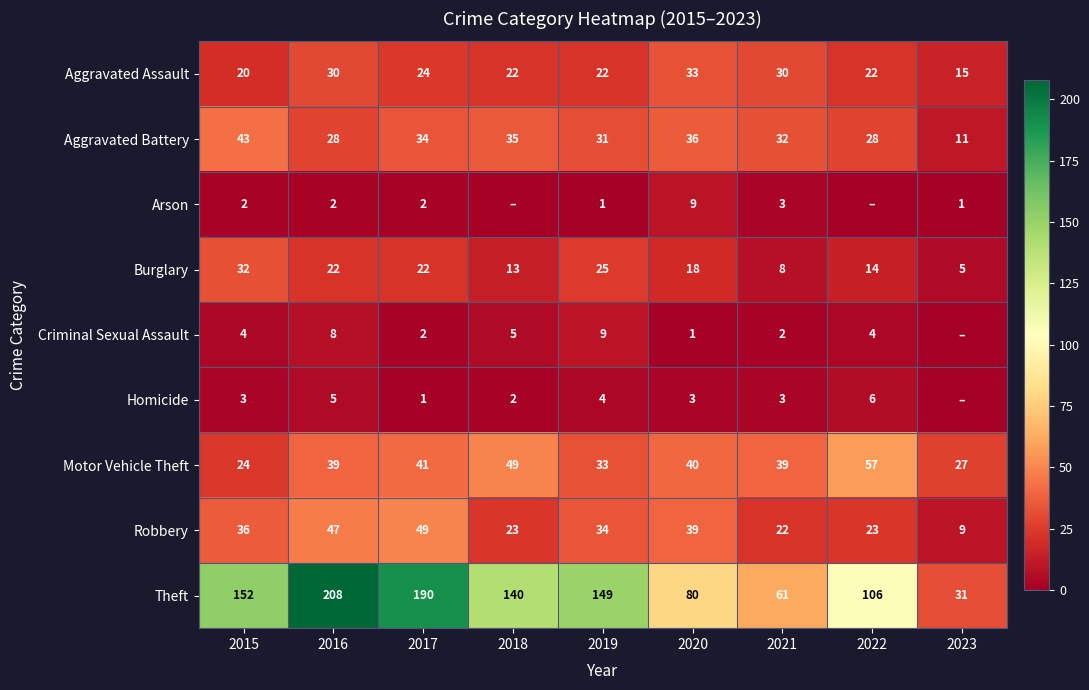

At how many categories does at least one series exceed 207?

1